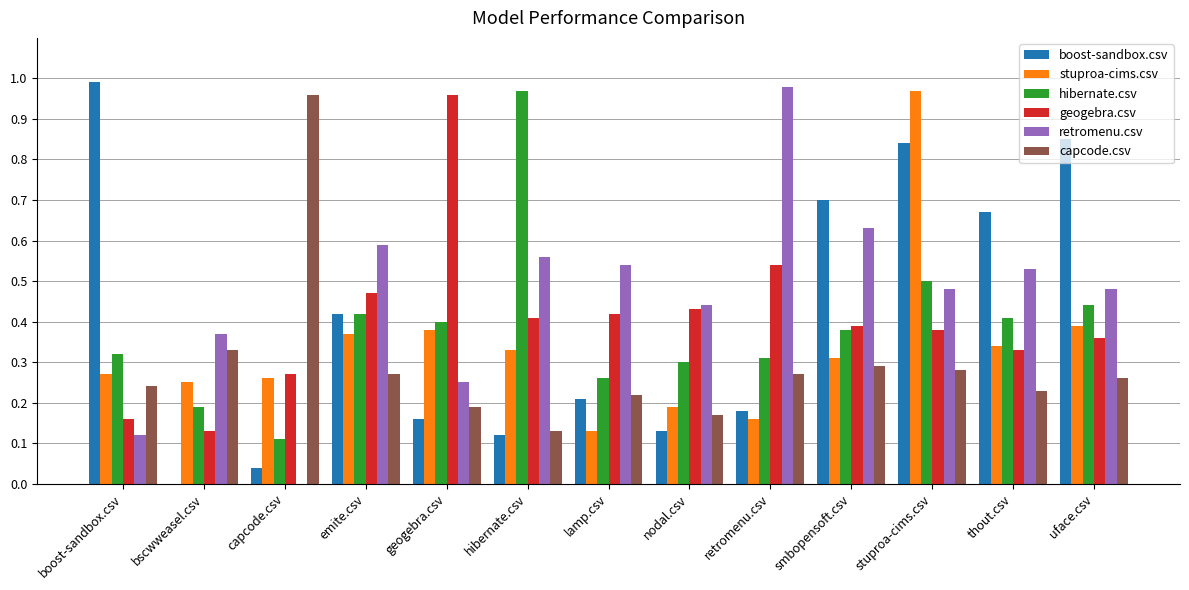

What is the sum of all boost-sandbox.csv values?

5.3